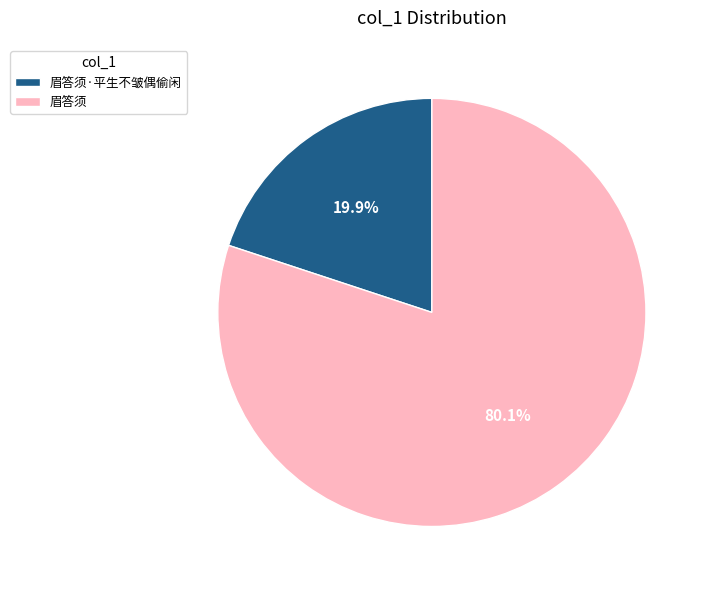

Count the number of slices in the pie.

2